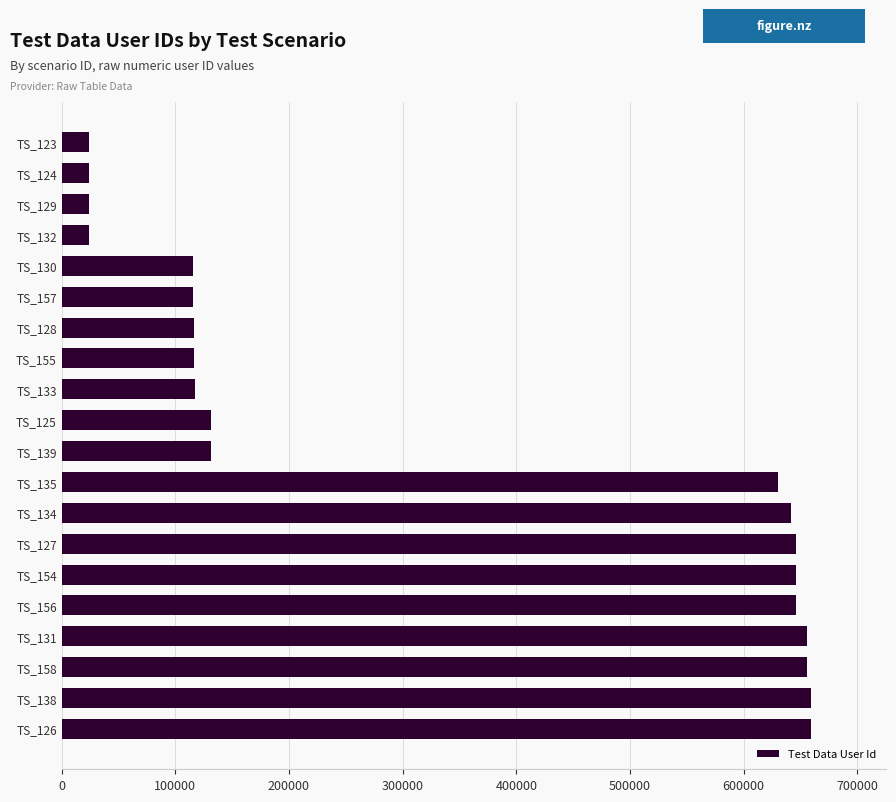

The value at TS_131 is 656097. True or false?

True